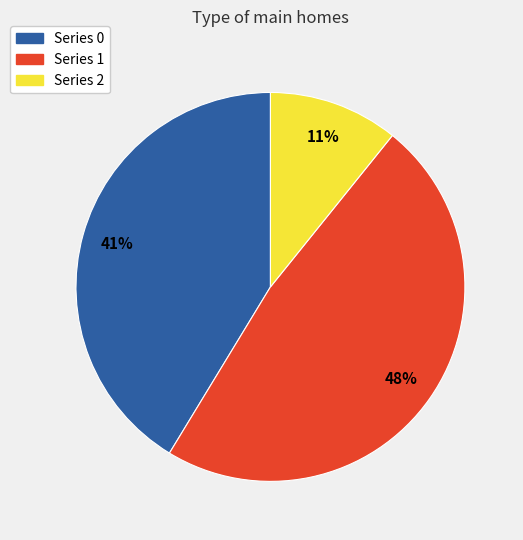

The Series 1 slice represents 41% of the pie. True or false?

False